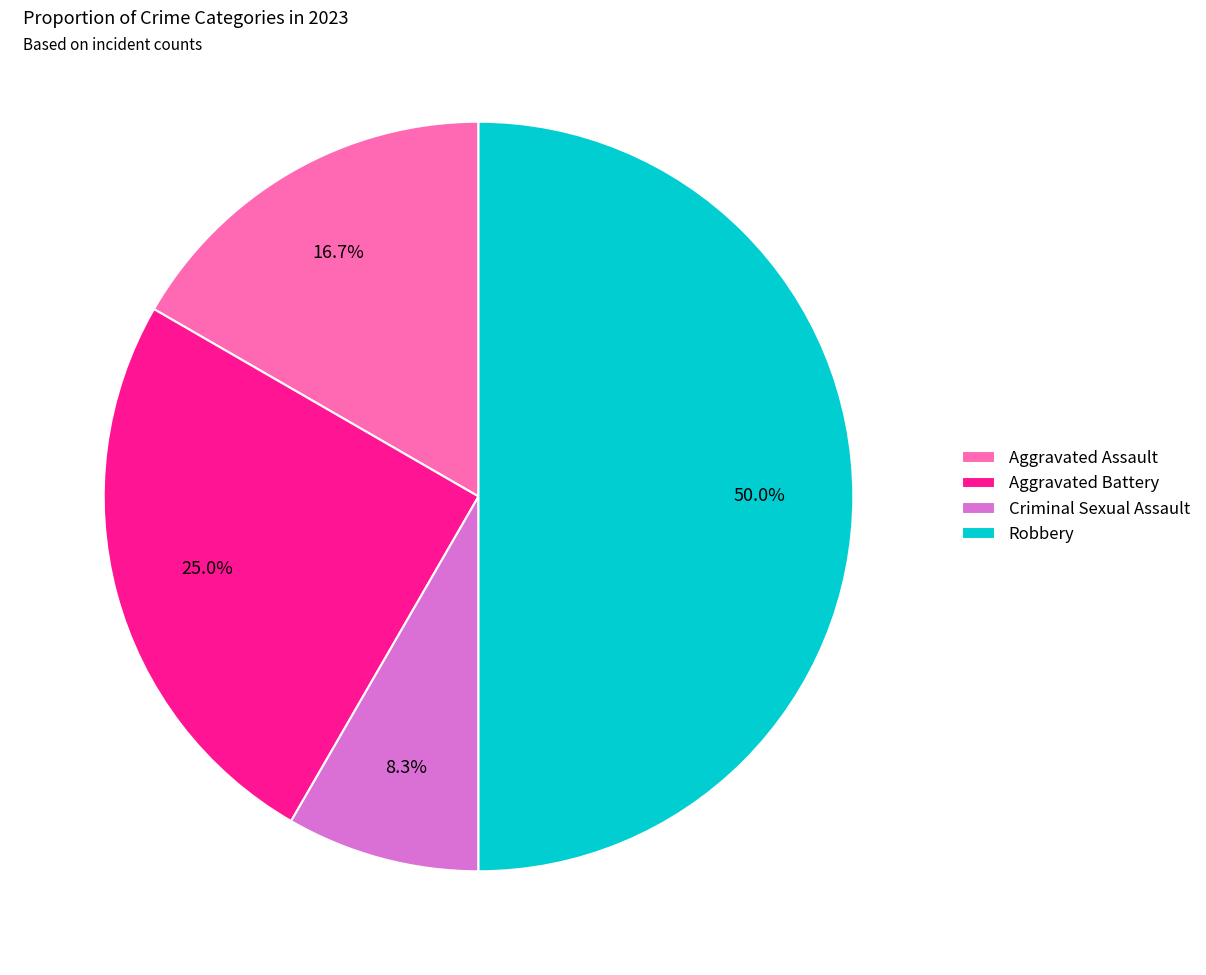

True or false: Aggravated Assault accounts for 17% of the total.

True